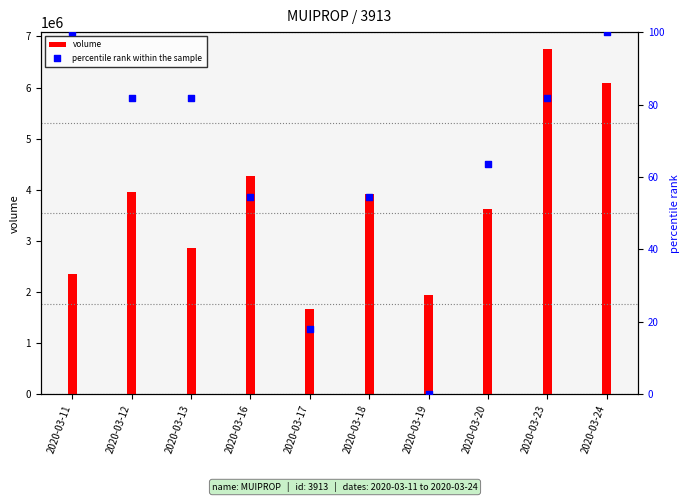

Which series has the largest total across all categories?

volume